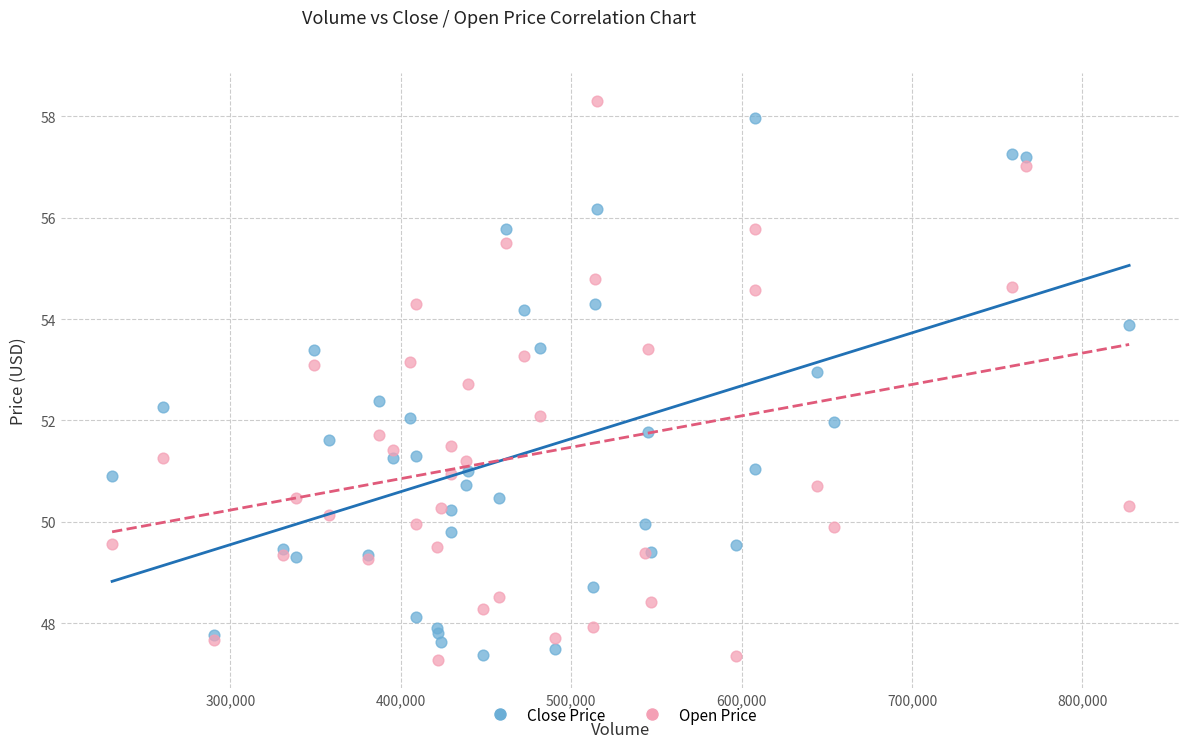

What is the X range (max minus min) for the scatter plot?

596885.2